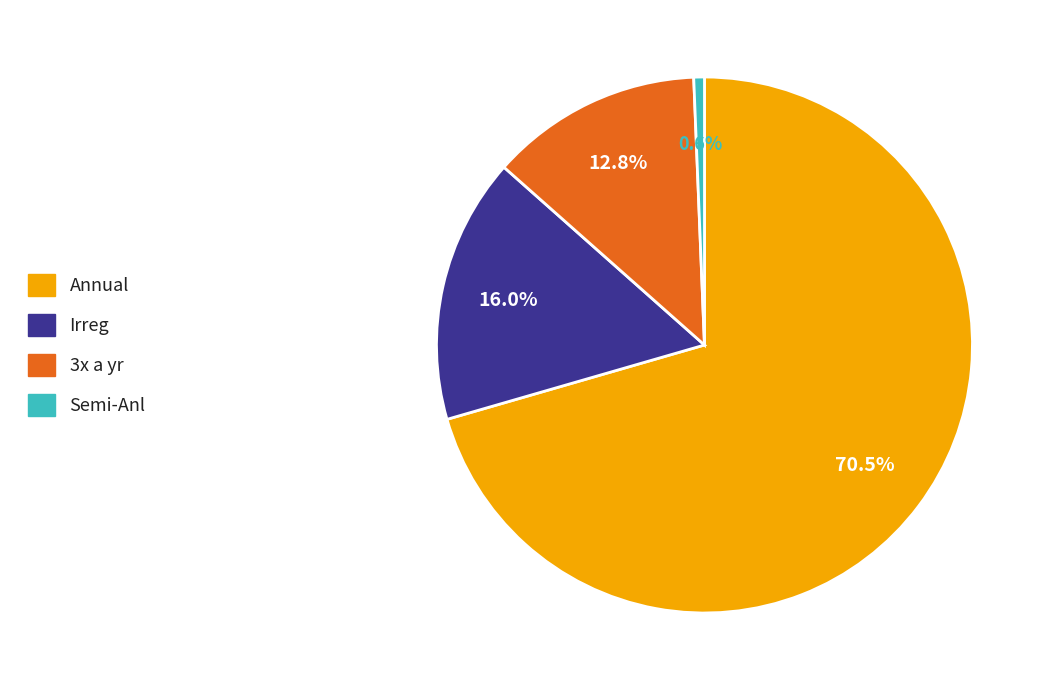

To the nearest percent, what is the average slice percentage?

25%